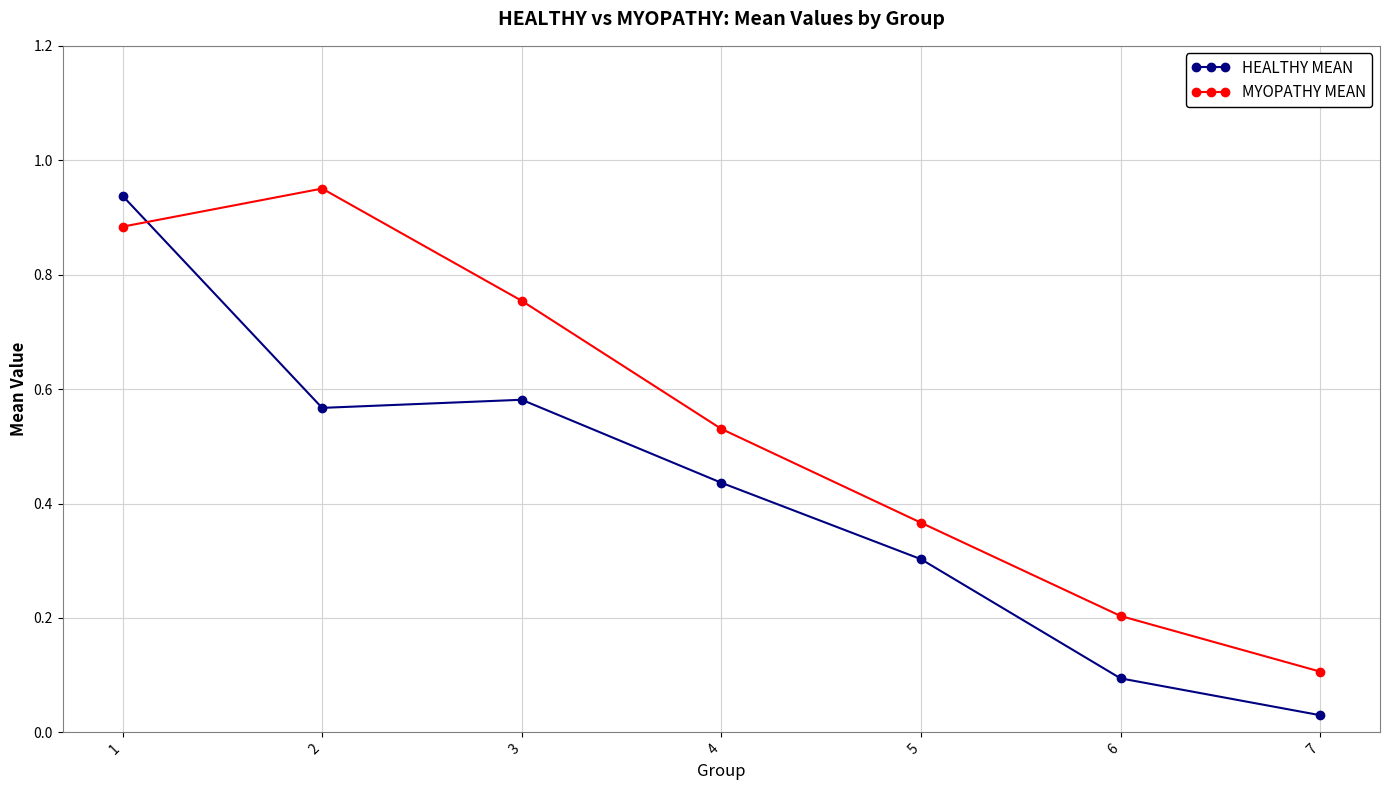

At which label does HEALTHY MEAN reach its minimum?

7